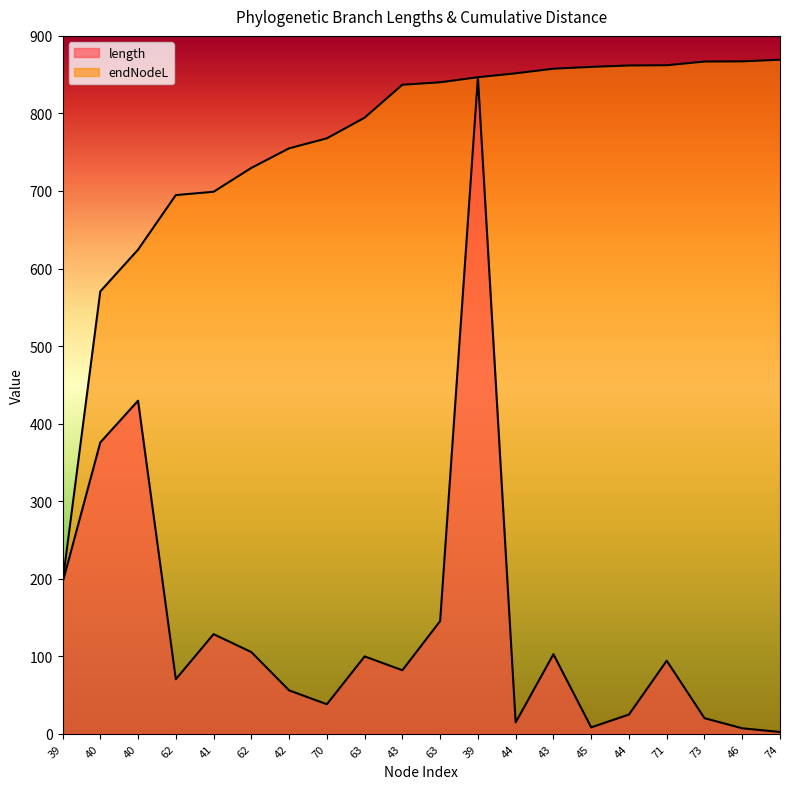

How many values in the length series are below 94?

10